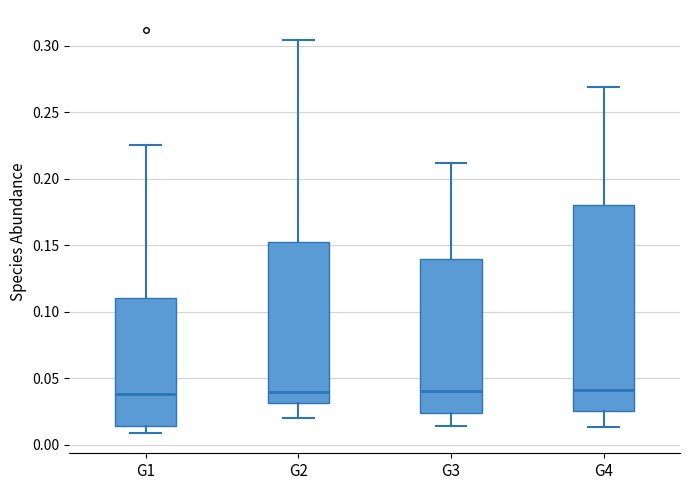

Reading left to right, read every box against the y-axis: the position of its median line, the range the box covers, and the ends of its whiskers. The values are not printed on the chart, so give them approximately, as read against the axis.

G1: median 0.040, box 0.015 to 0.110, whiskers 0.010 to 0.225
G2: median 0.040, box 0.030 to 0.150, whiskers 0.020 to 0.305
G3: median 0.040, box 0.025 to 0.140, whiskers 0.015 to 0.210
G4: median 0.040, box 0.025 to 0.180, whiskers 0.015 to 0.270